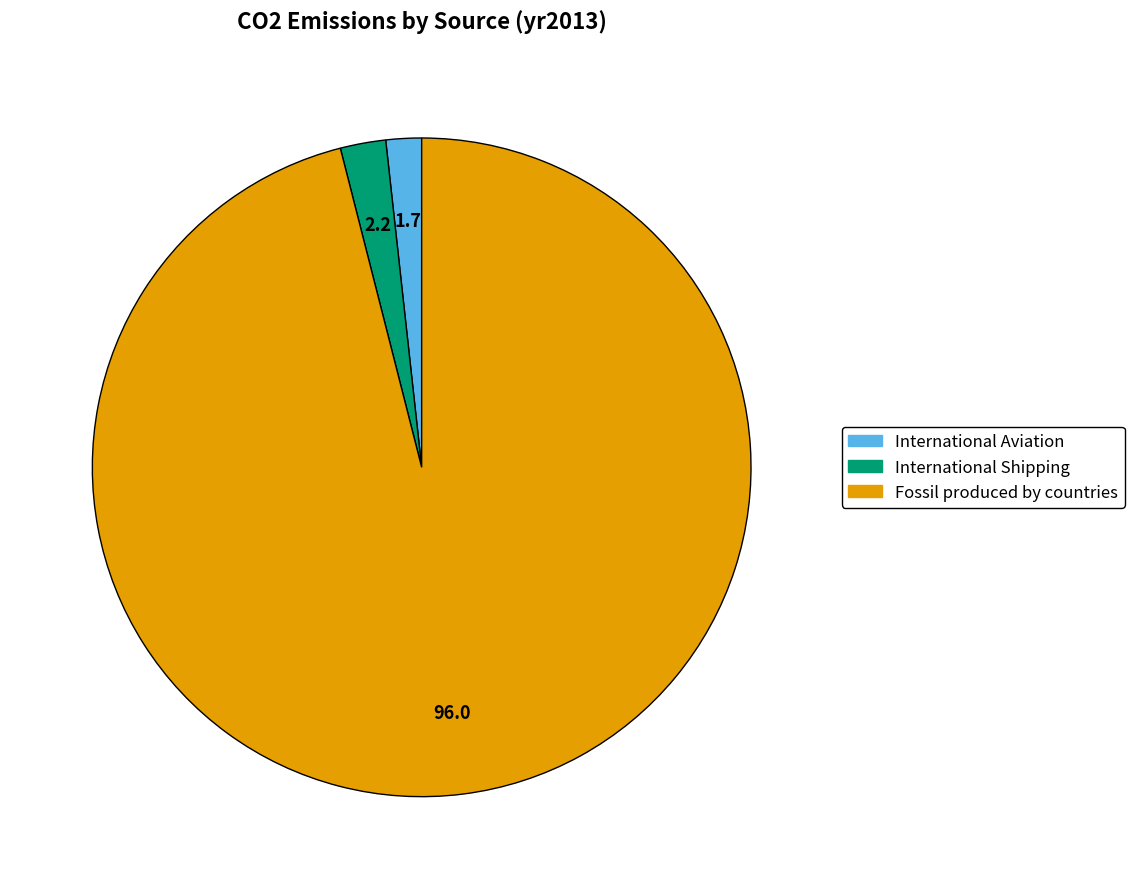

Between International Aviation and Fossil produced by countries, which is larger?

Fossil produced by countries